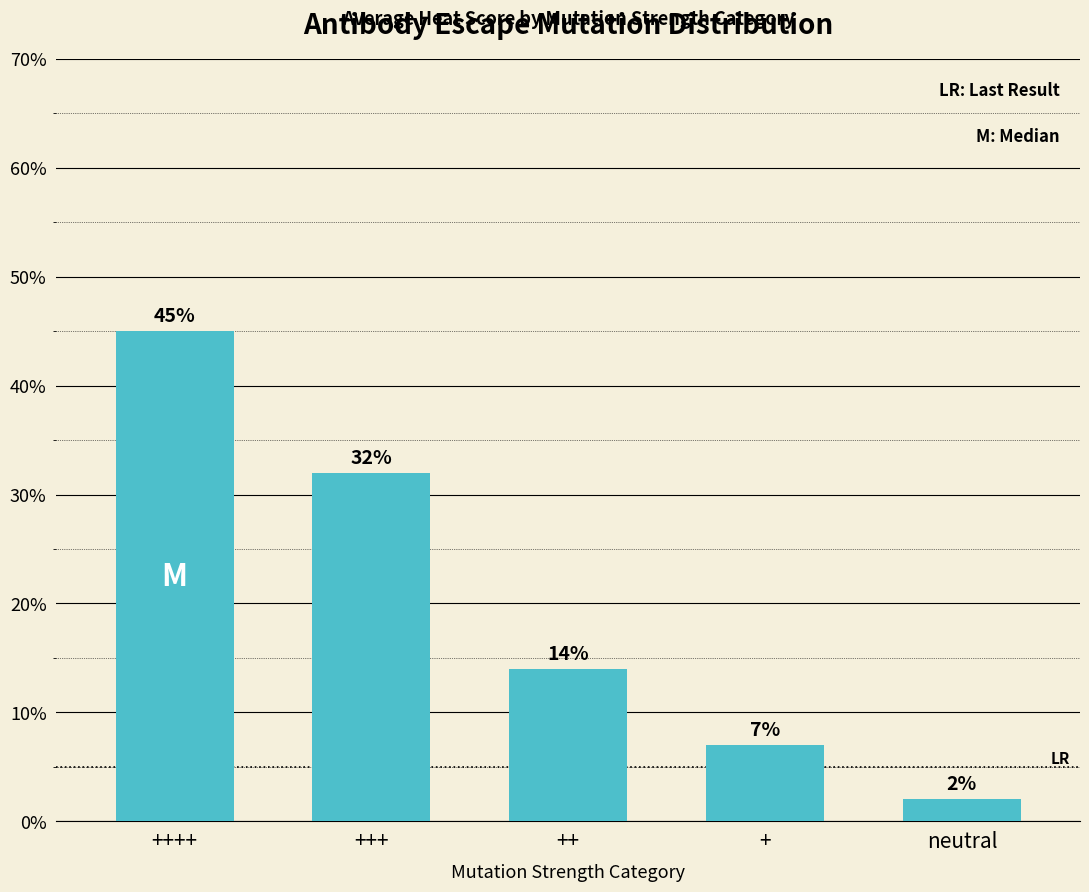

The value at neutral is 2.0. True or false?

True